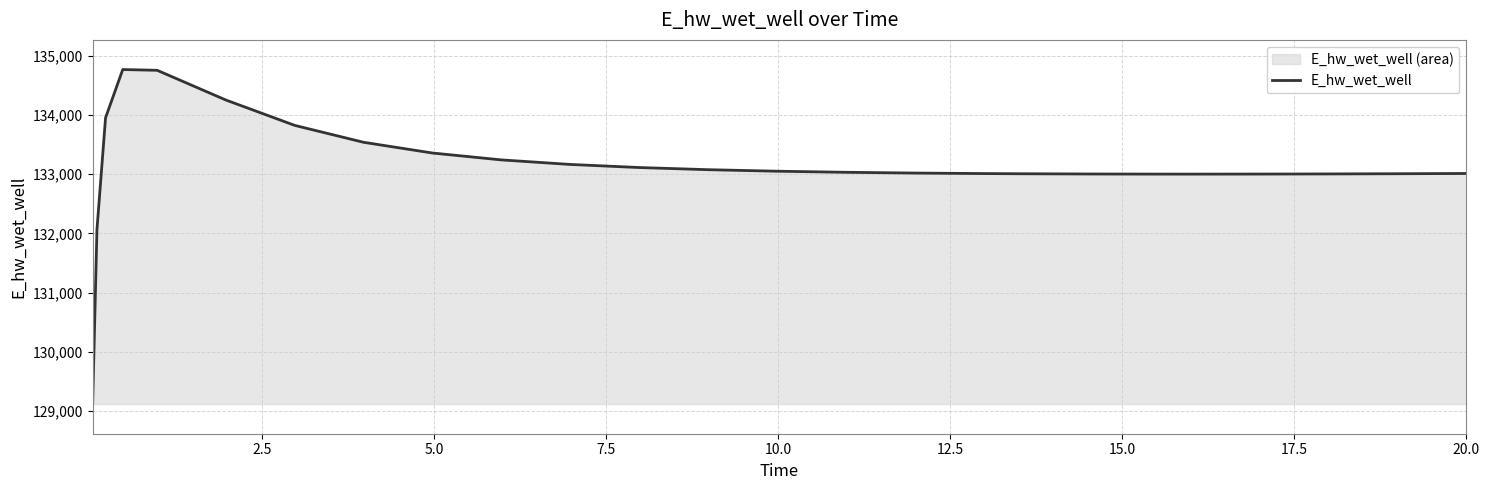

What is the greatest value displayed?

134763.4